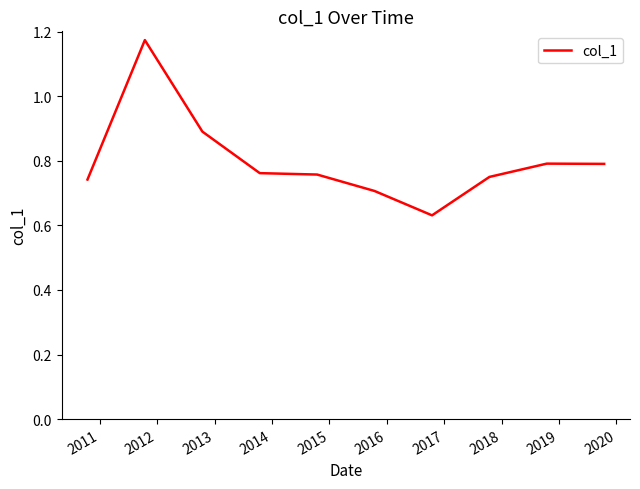

What is the difference between the maximum and minimum values?

0.5